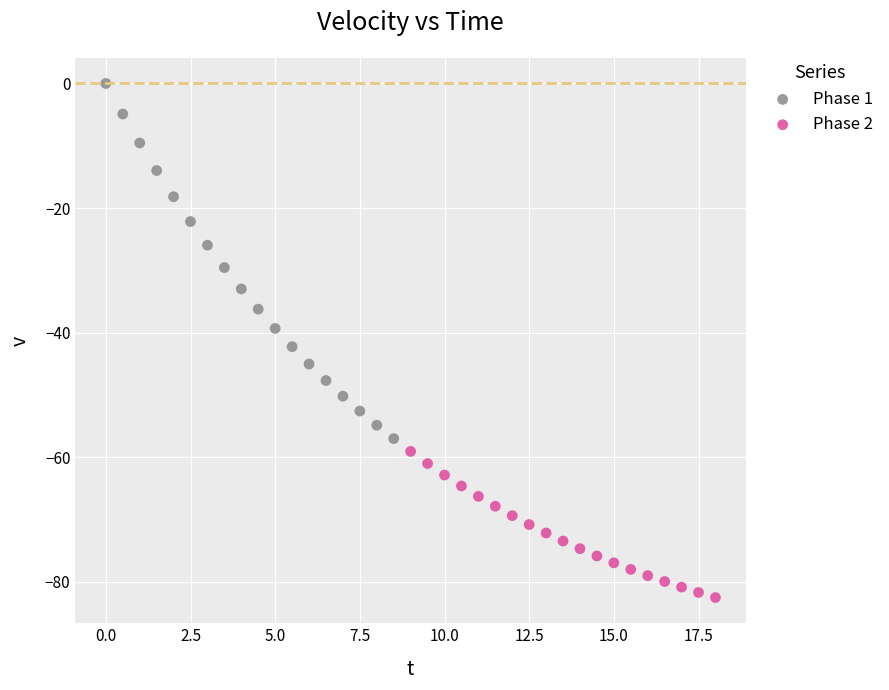

Which series contains the highest Y value?

Phase 1